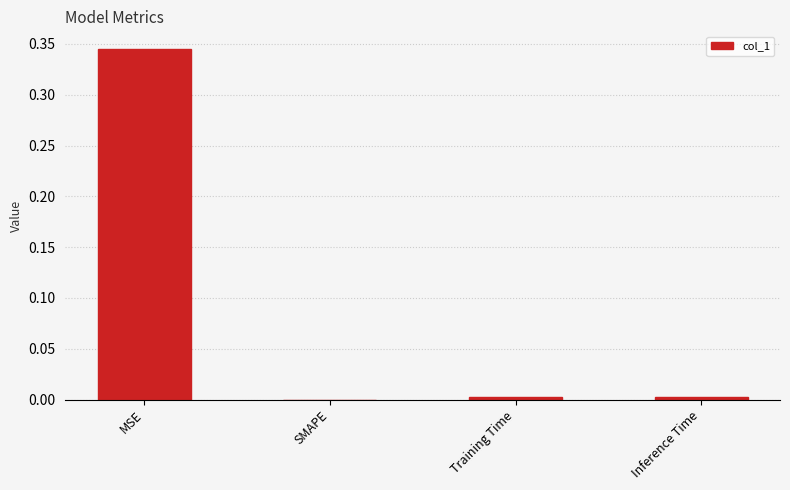

What is the change in value from MSE to SMAPE?

-0.3